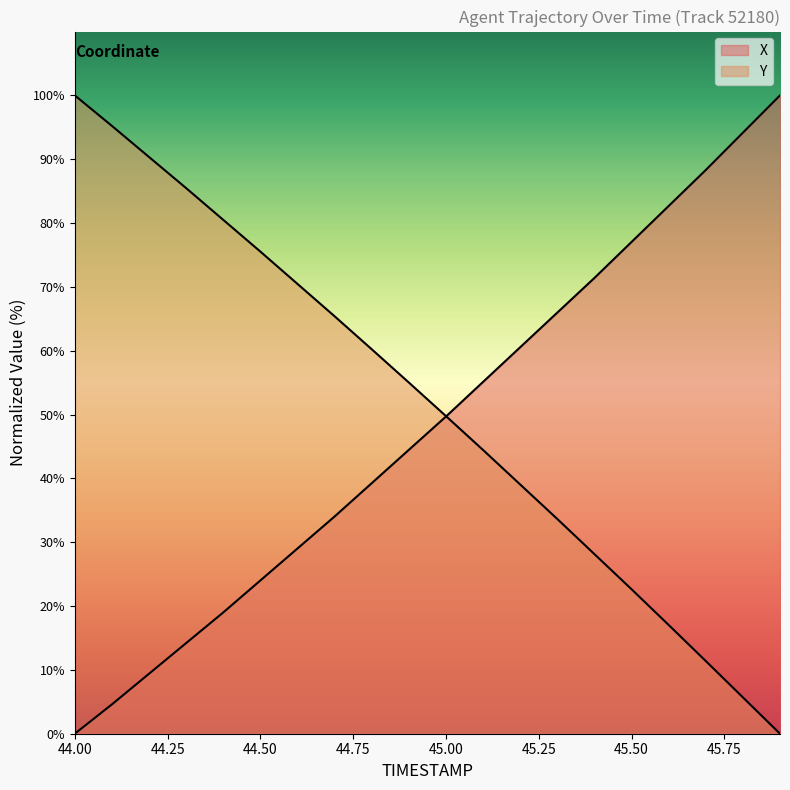

What is the difference between the second highest and minimum values in the X series?

94.2